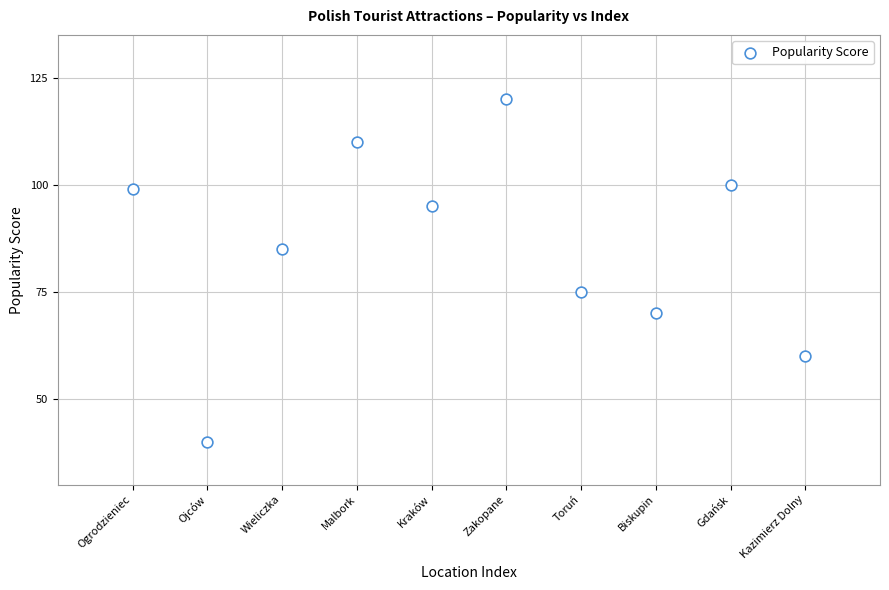

What is the average Y value?

85